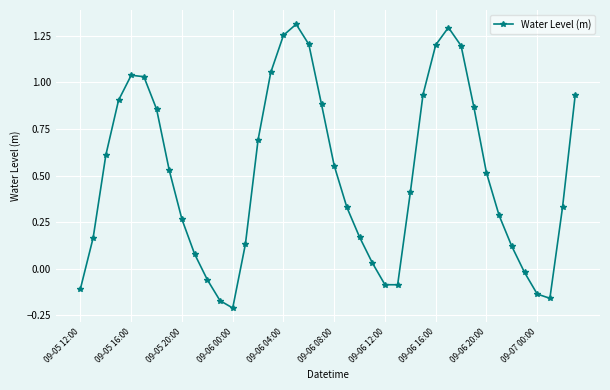

How many points are higher than both their immediate neighbors (excluding endpoints)?

3